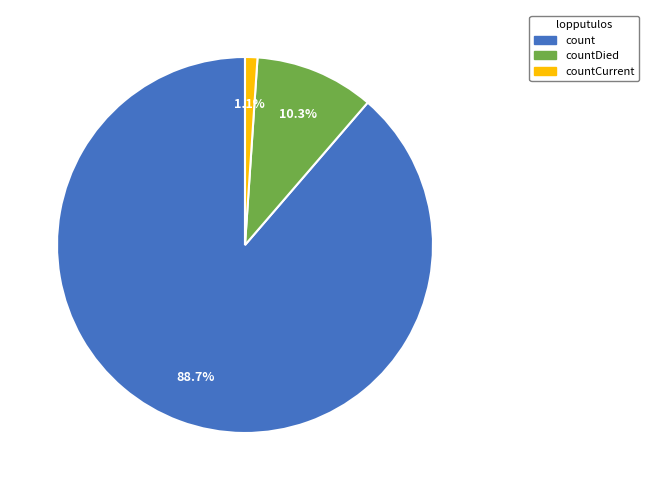

Between countCurrent and count, which is larger?

count